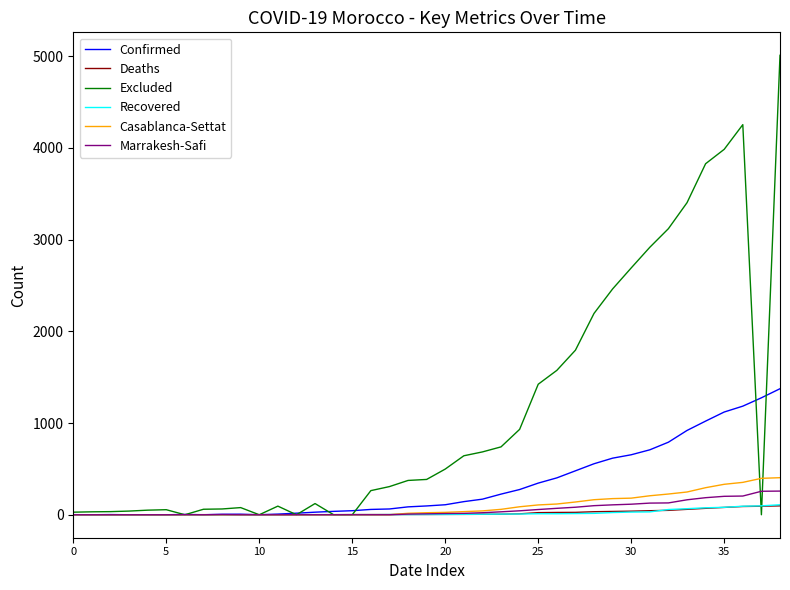

Which series has the largest total across all categories?

Excluded